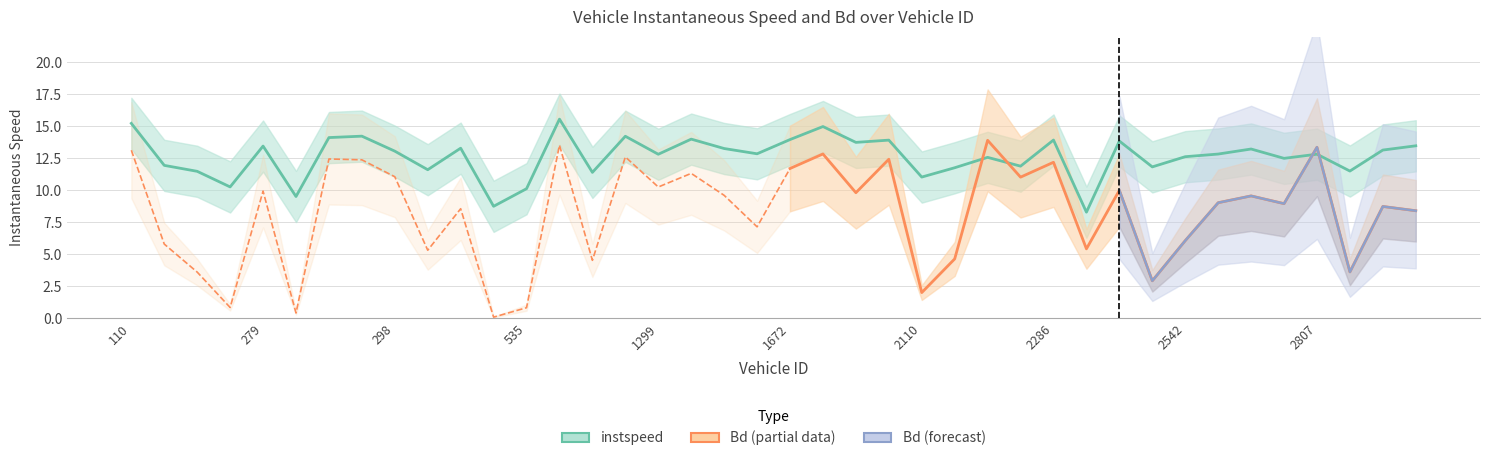

What is the average value?

12.6